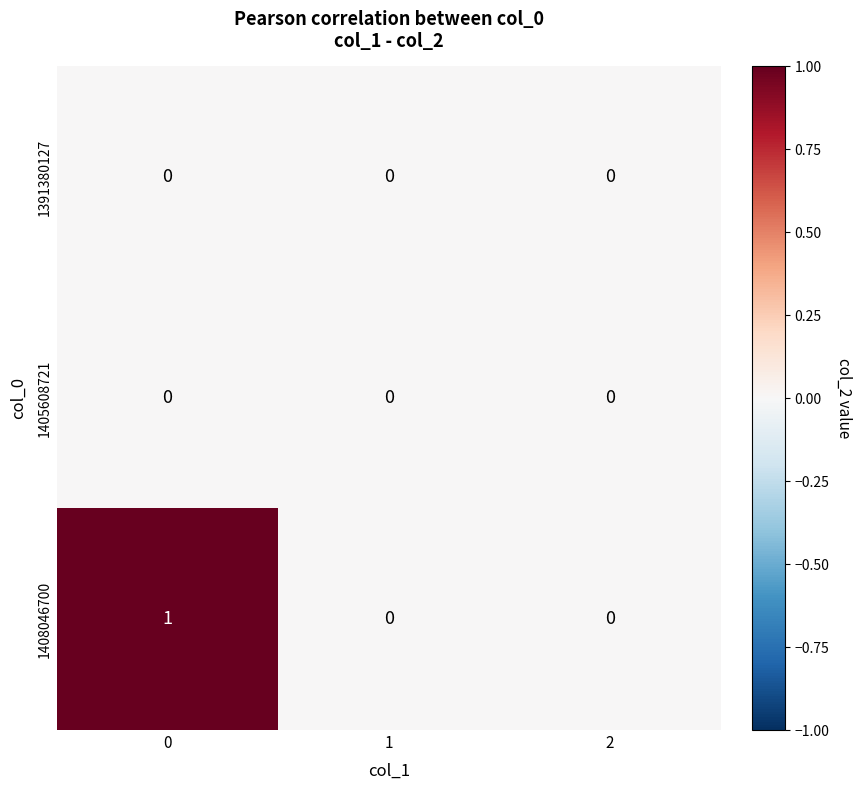

Which series has the largest total across all categories?

1408046700